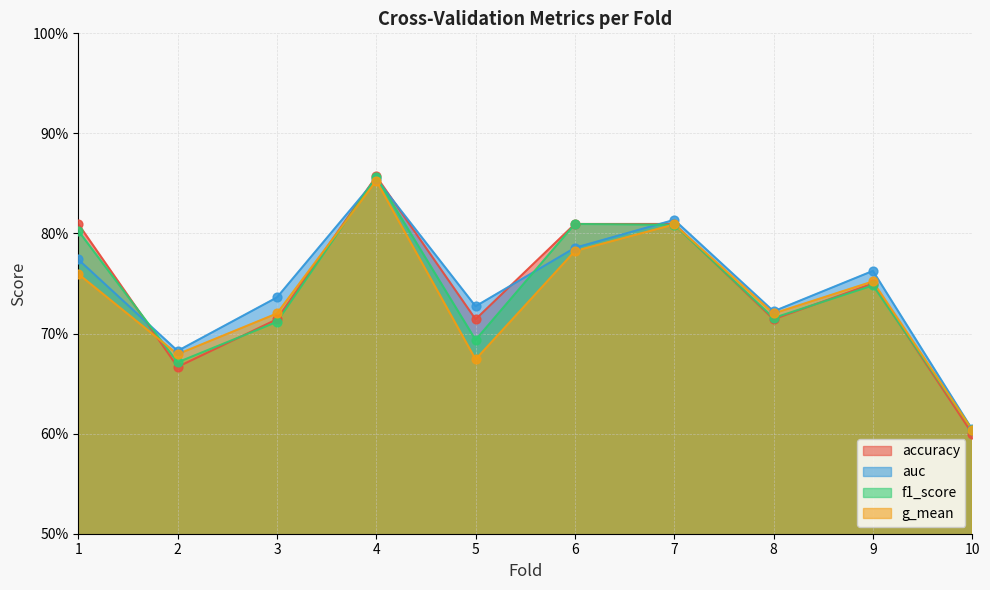

Is the value of f1_score at 9 greater than the value of accuracy at 5?

Yes